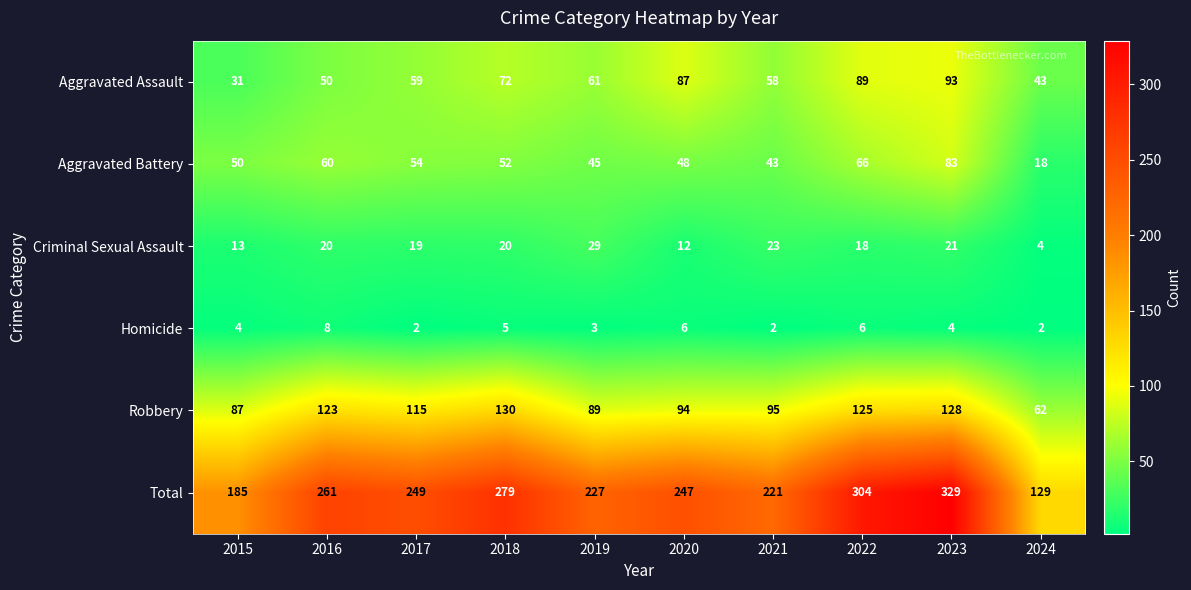

What is the sum of all Robbery values?

1048